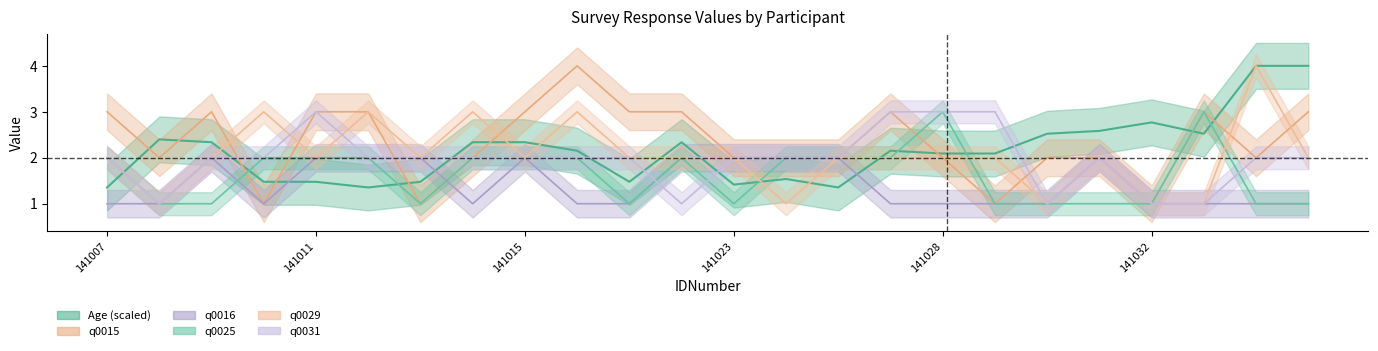

What is the sum of the q0016 values at 141007 and 141013?

3.0